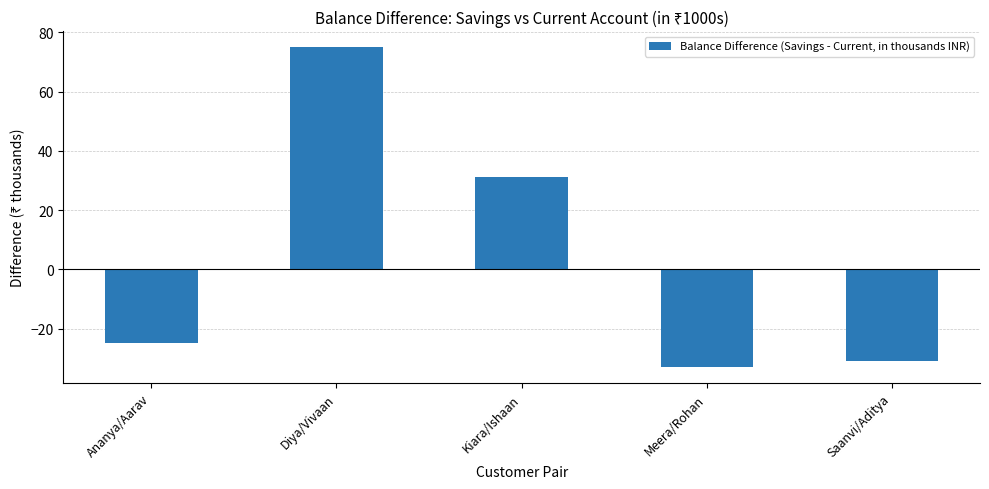

The chart shows a value of -20 at Meera/Rohan. True or false?

False